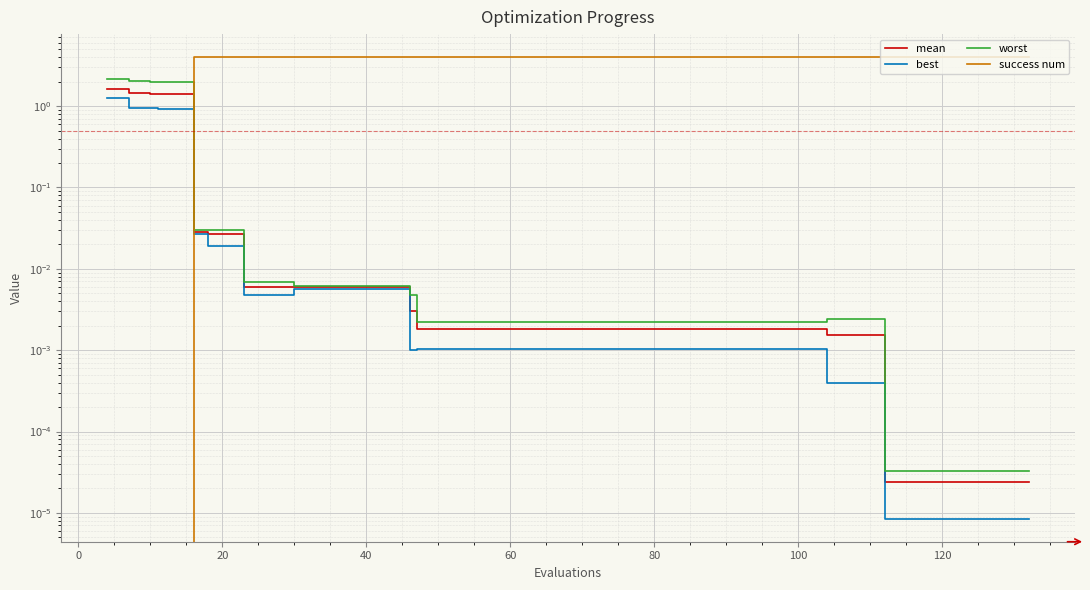

True or false: best and worst cross at least once.

False